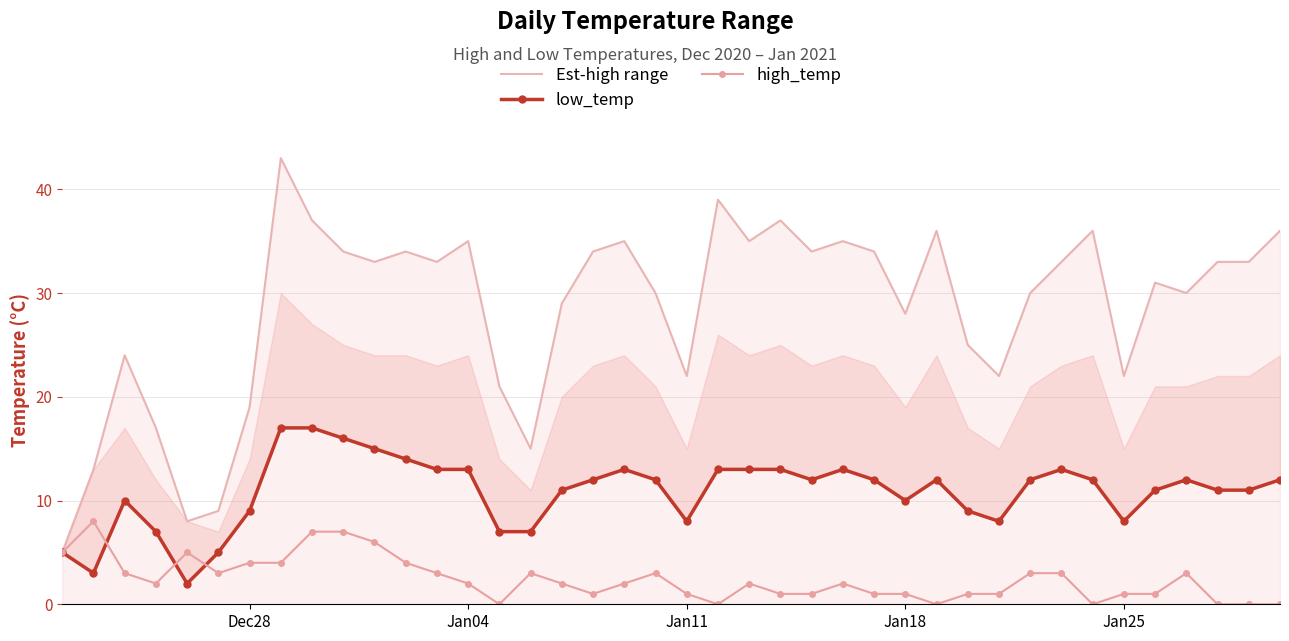

What is the highest value of the Est-high range series?

43